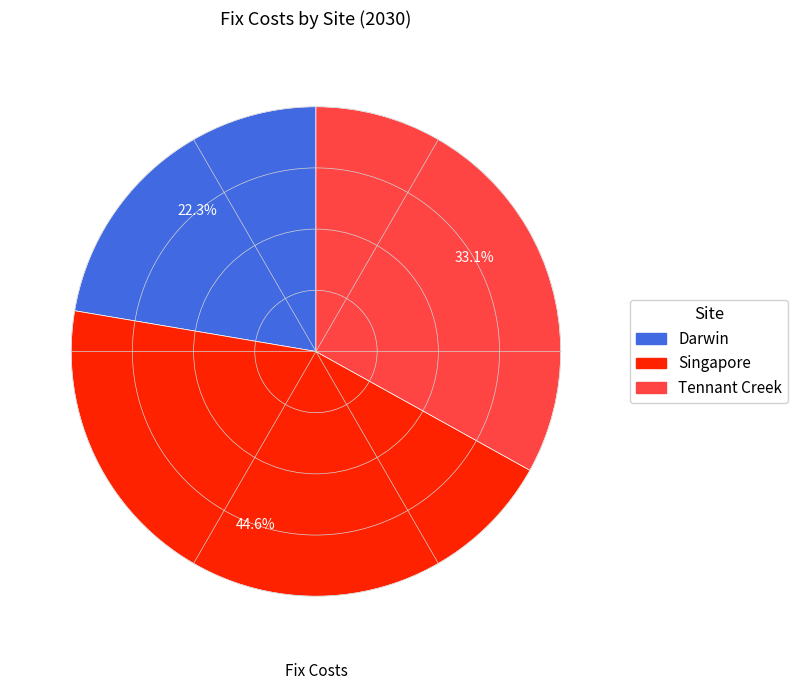

To the nearest percent, what percentage of the pie is Tennant Creek?

33%